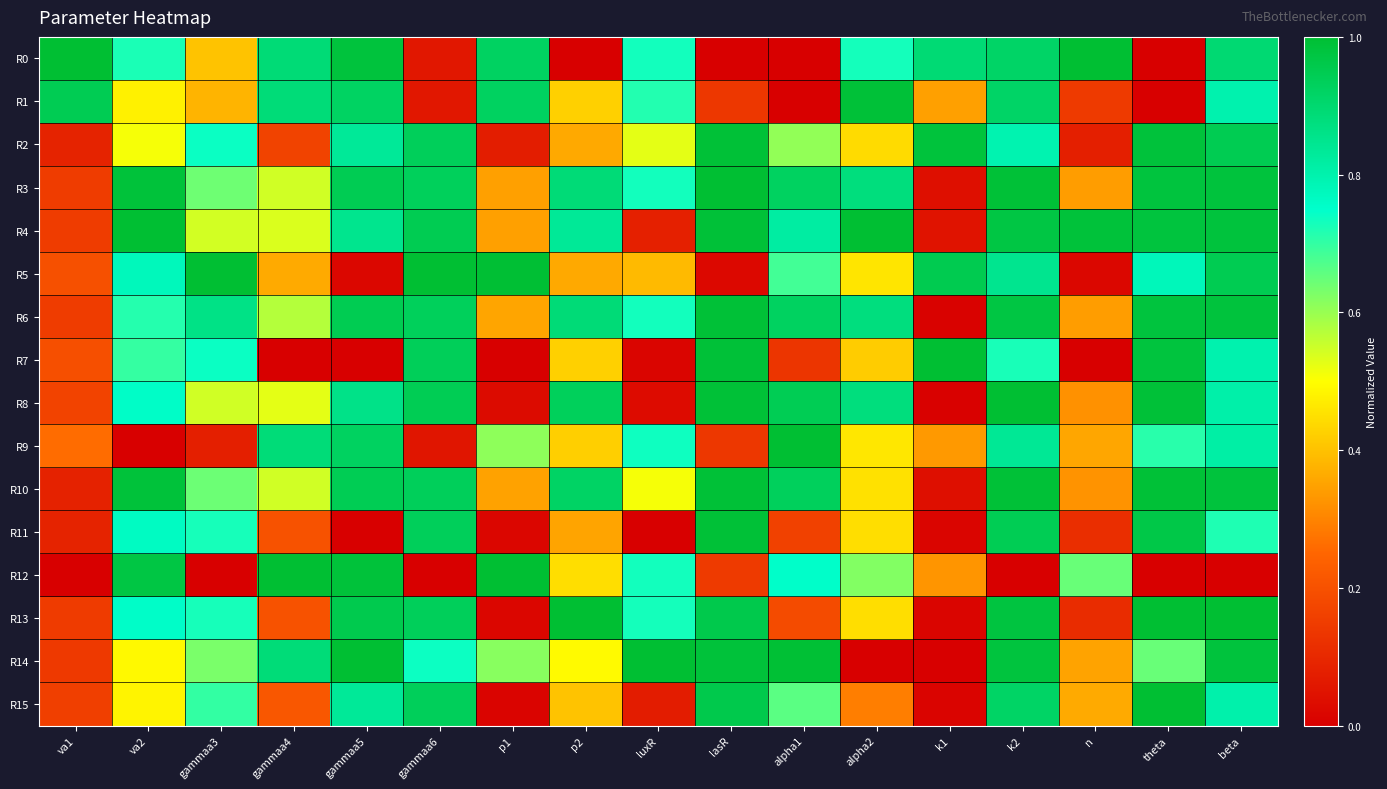

Which has a higher value, beta or gammaa6?

beta